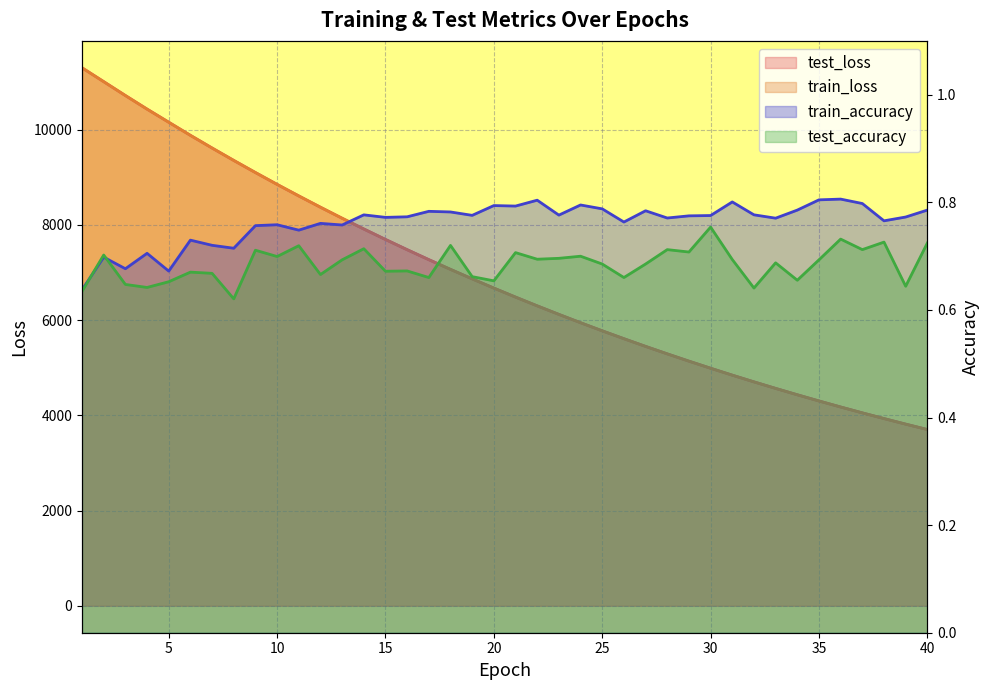

Which series ends up on top after the final intersection of train_accuracy and test_accuracy?

train_accuracy